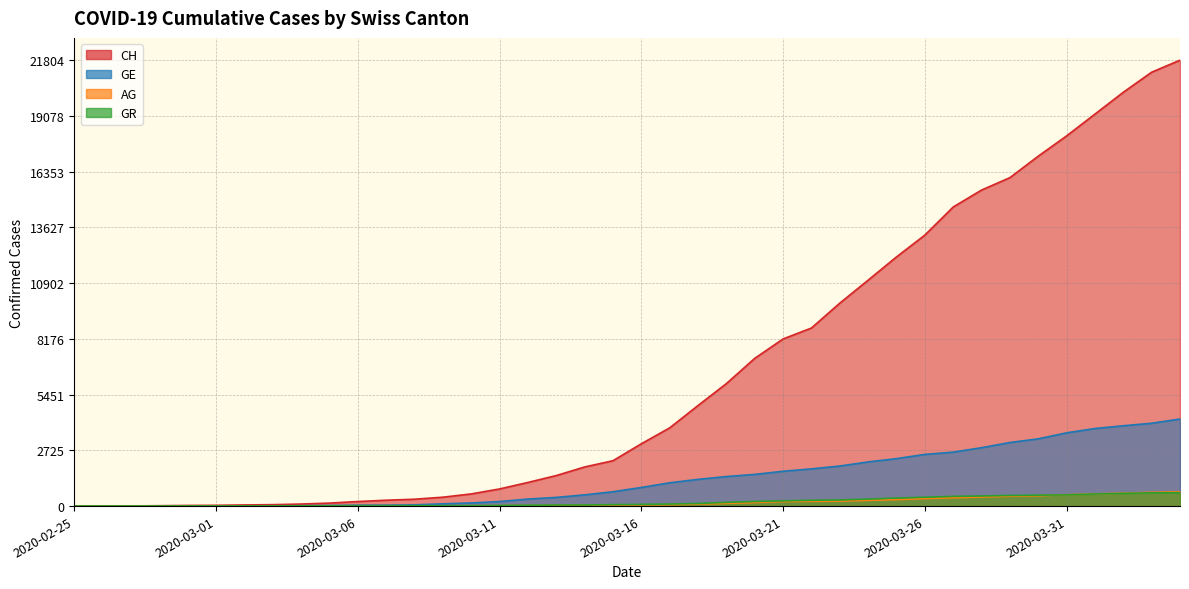

How many data points in GE are less than 911?

20